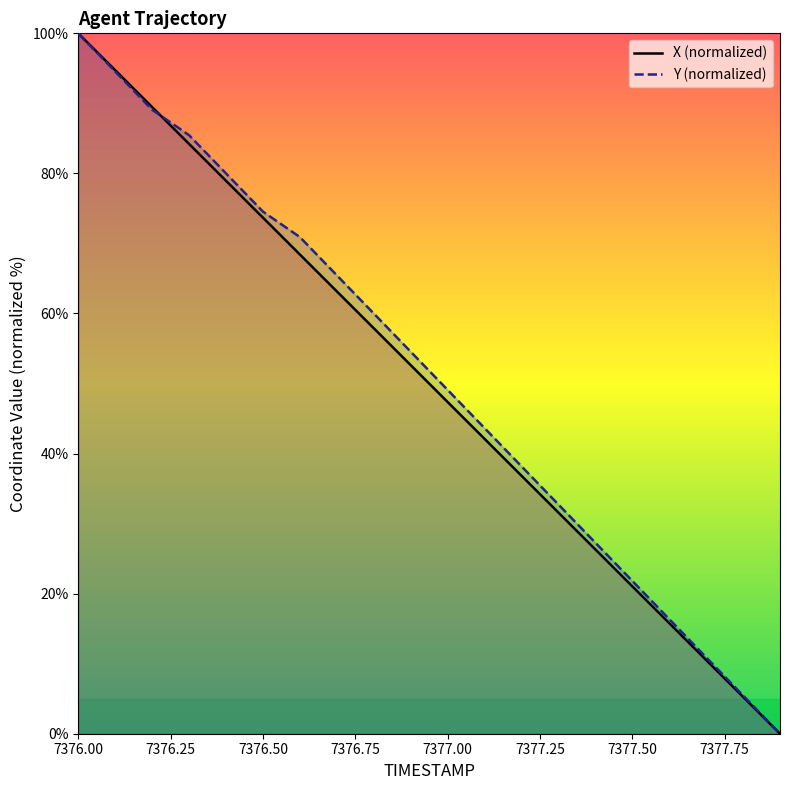

At which category is the sum across all series the highest?

7376.00